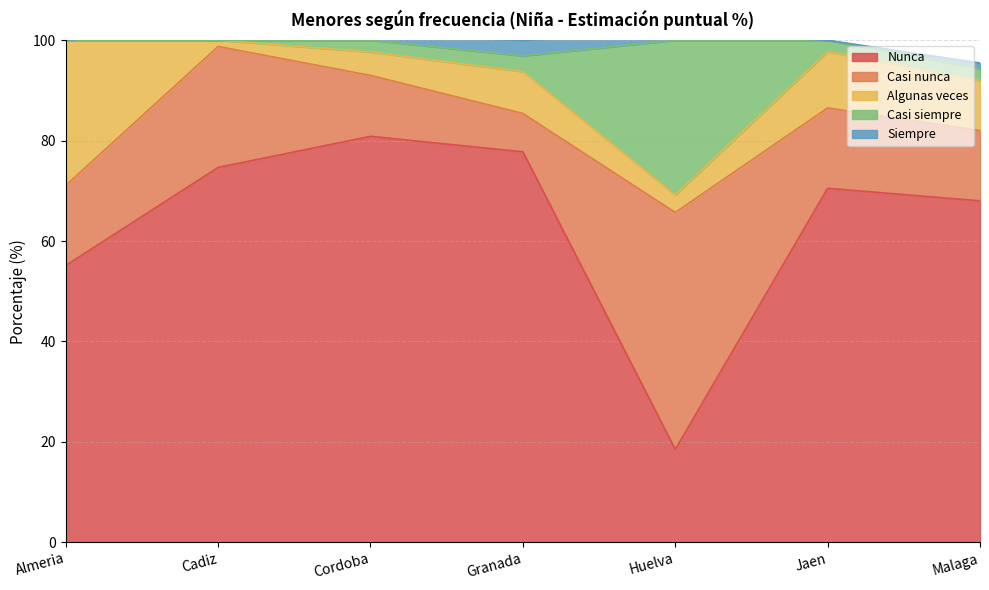

What is the label of the 2nd point from the right?

Jaen